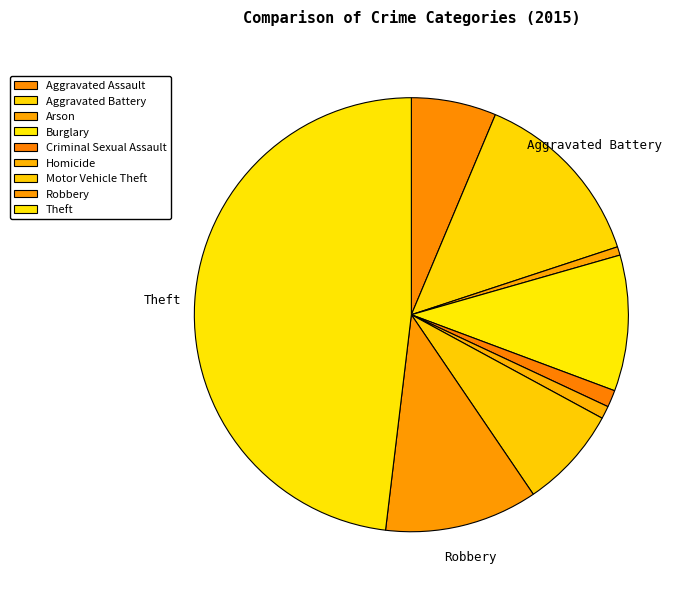

Which has a higher value, Motor Vehicle Theft or Theft?

Theft